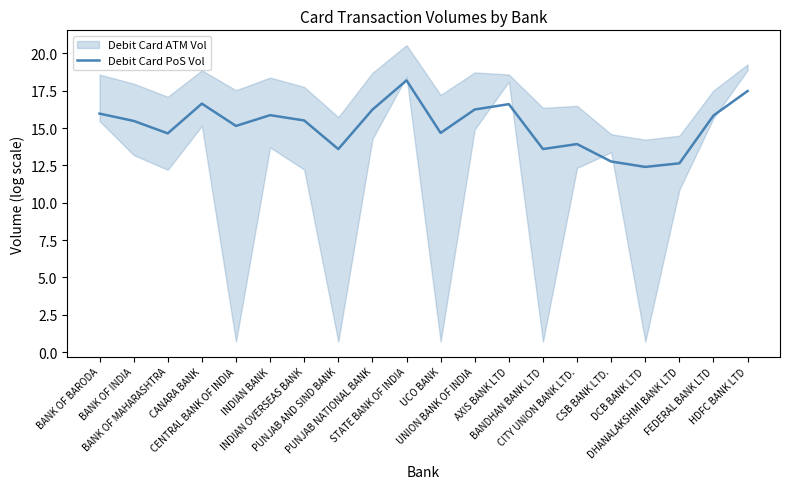

What is the average value?

15.2